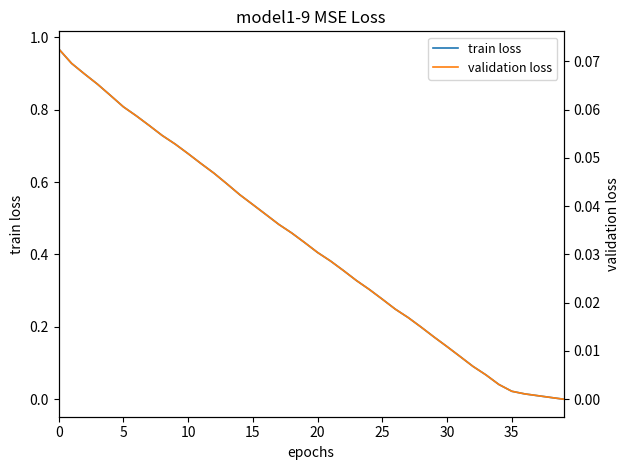

How many categories are shown in the chart?

40